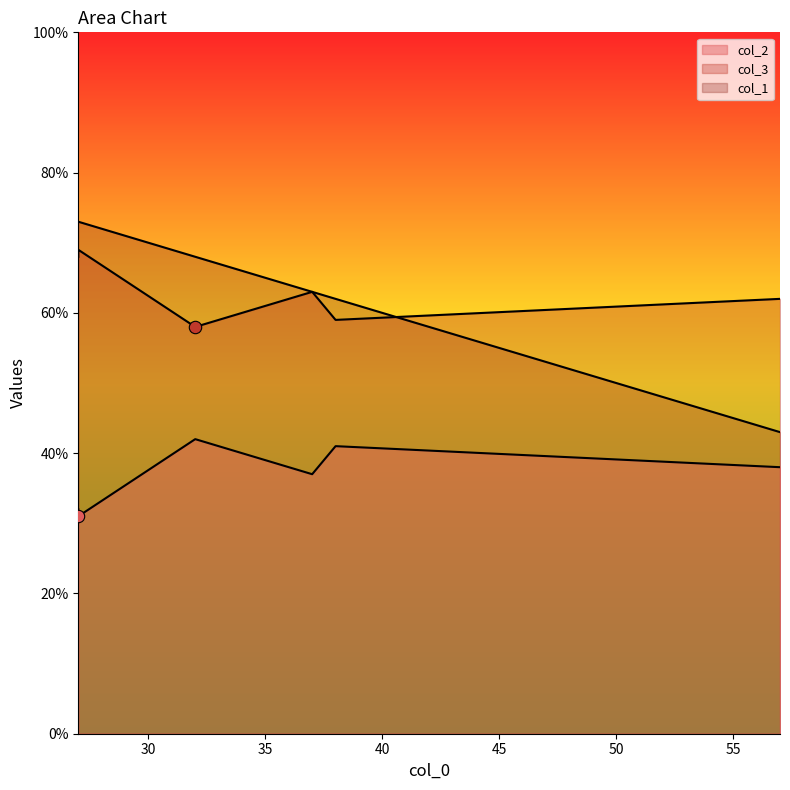

Which series has the largest total across all categories?

col_1